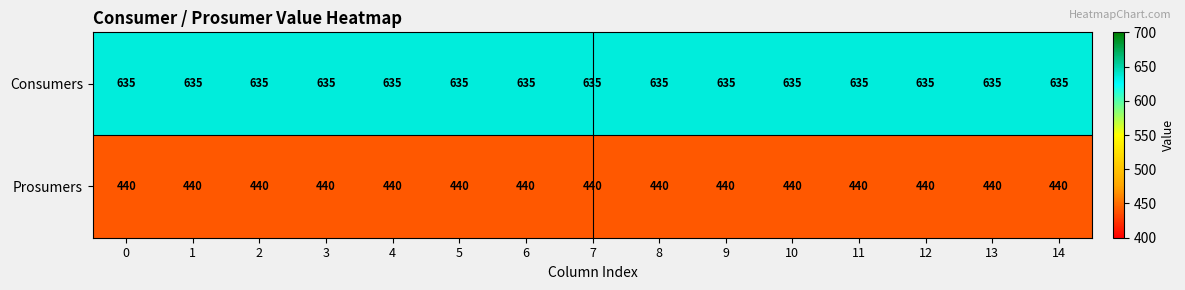

Is it true that Prosumers equals 440 at 10?

True